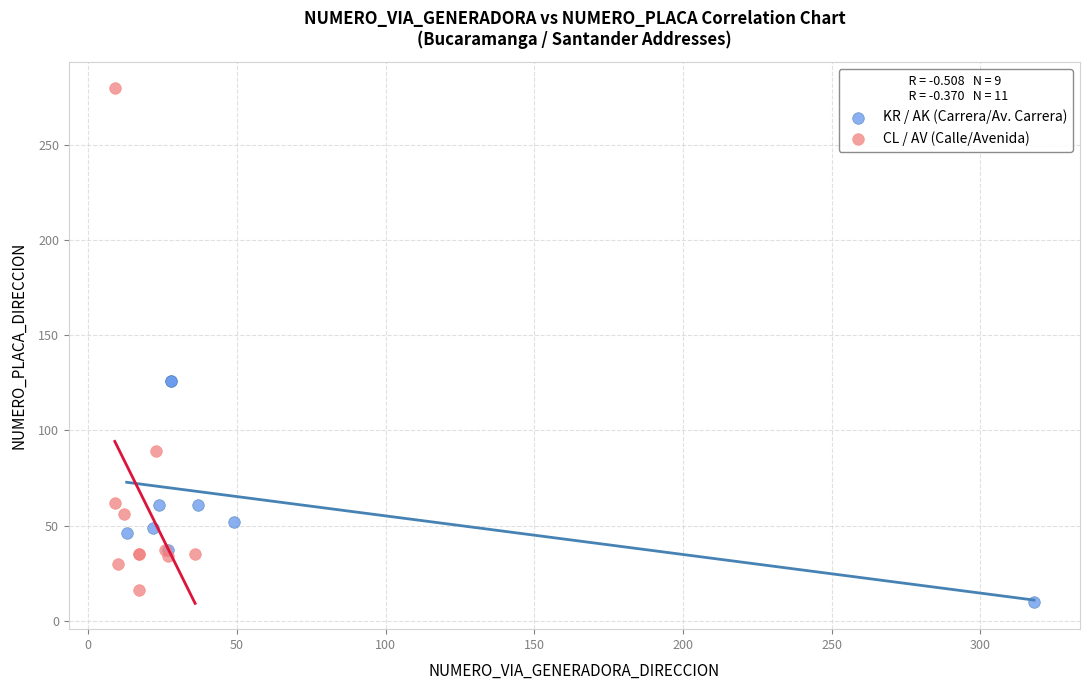

Which series reaches the maximum Y coordinate?

CL / AV (Calle/Avenida)